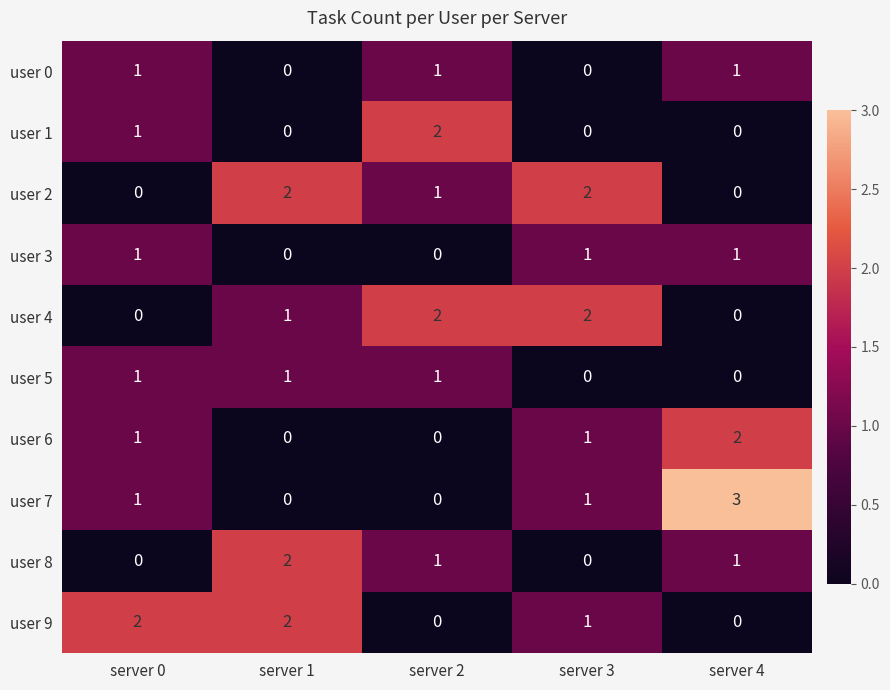

What is the maximum value shown in the chart?

3